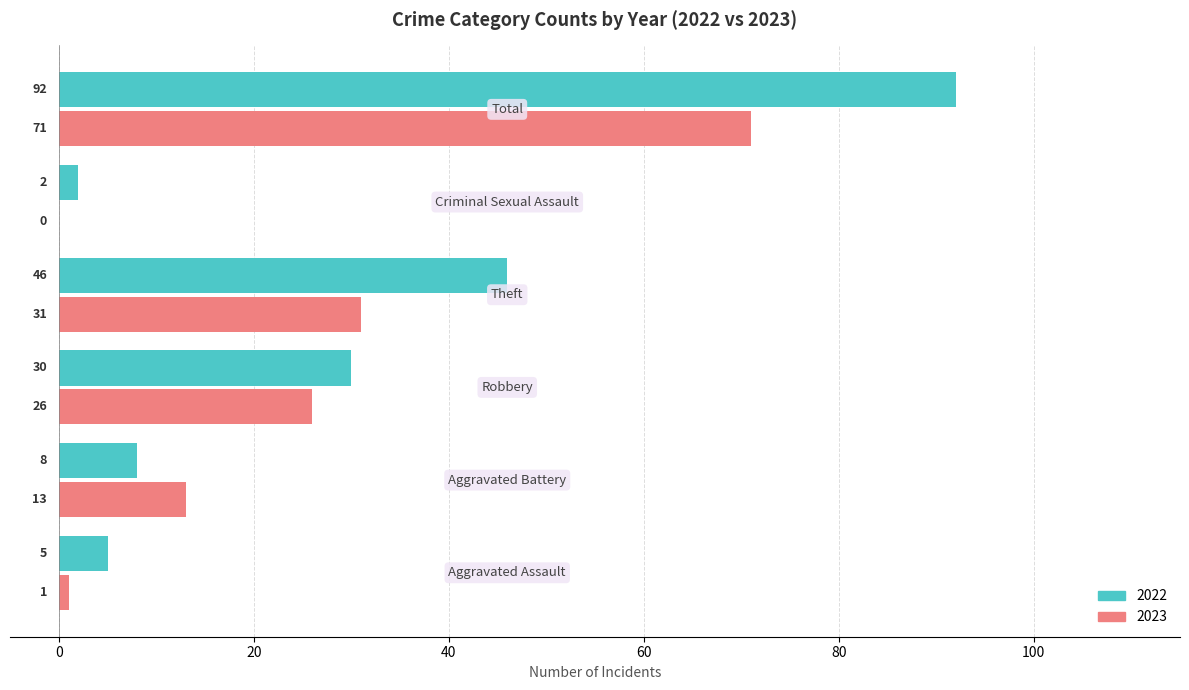

What are all the series names shown in the legend?

2022, 2023